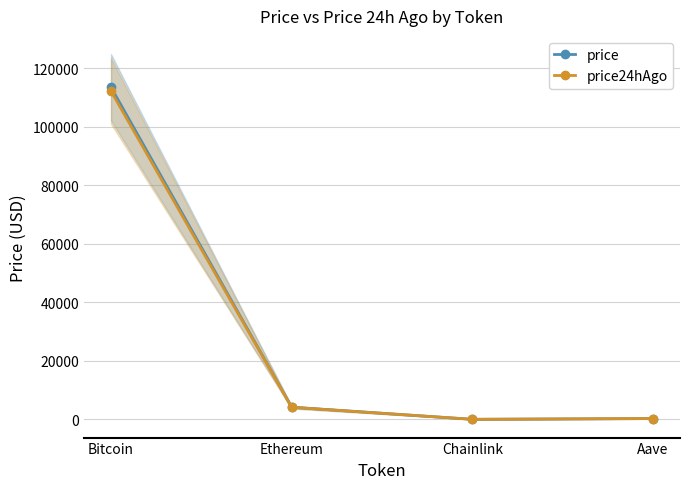

True or false: price has a value of 4171.5 at Ethereum.

True